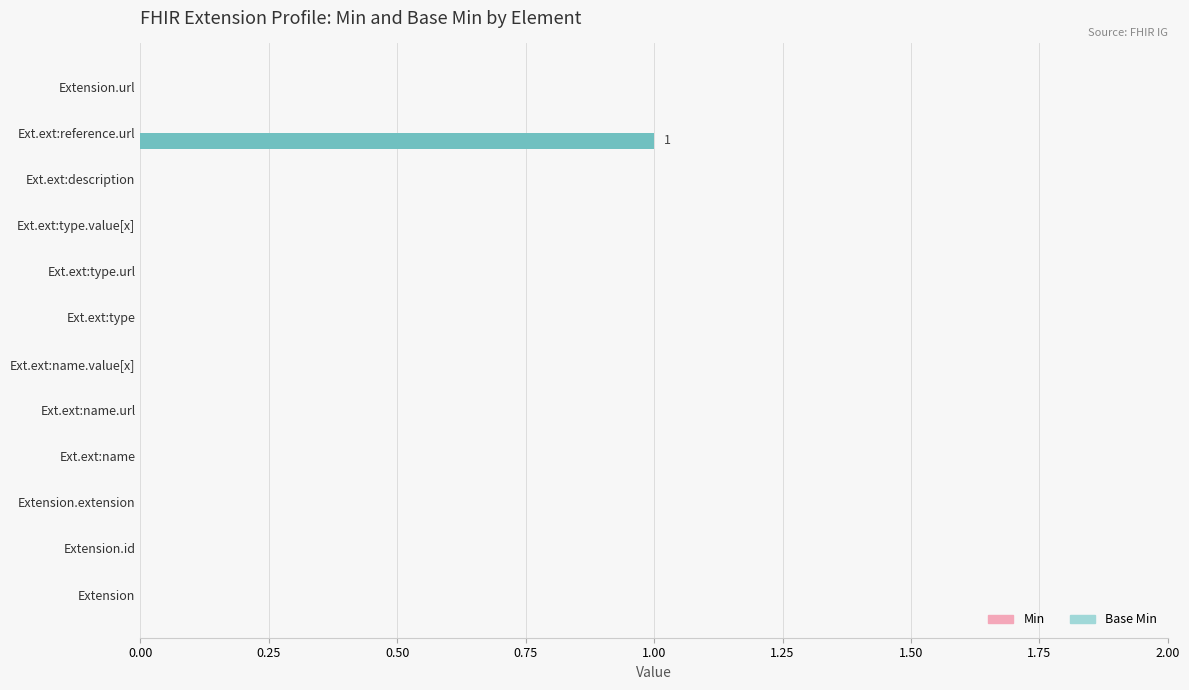

Which category has the highest value across all series?

Ext.ext:reference.url